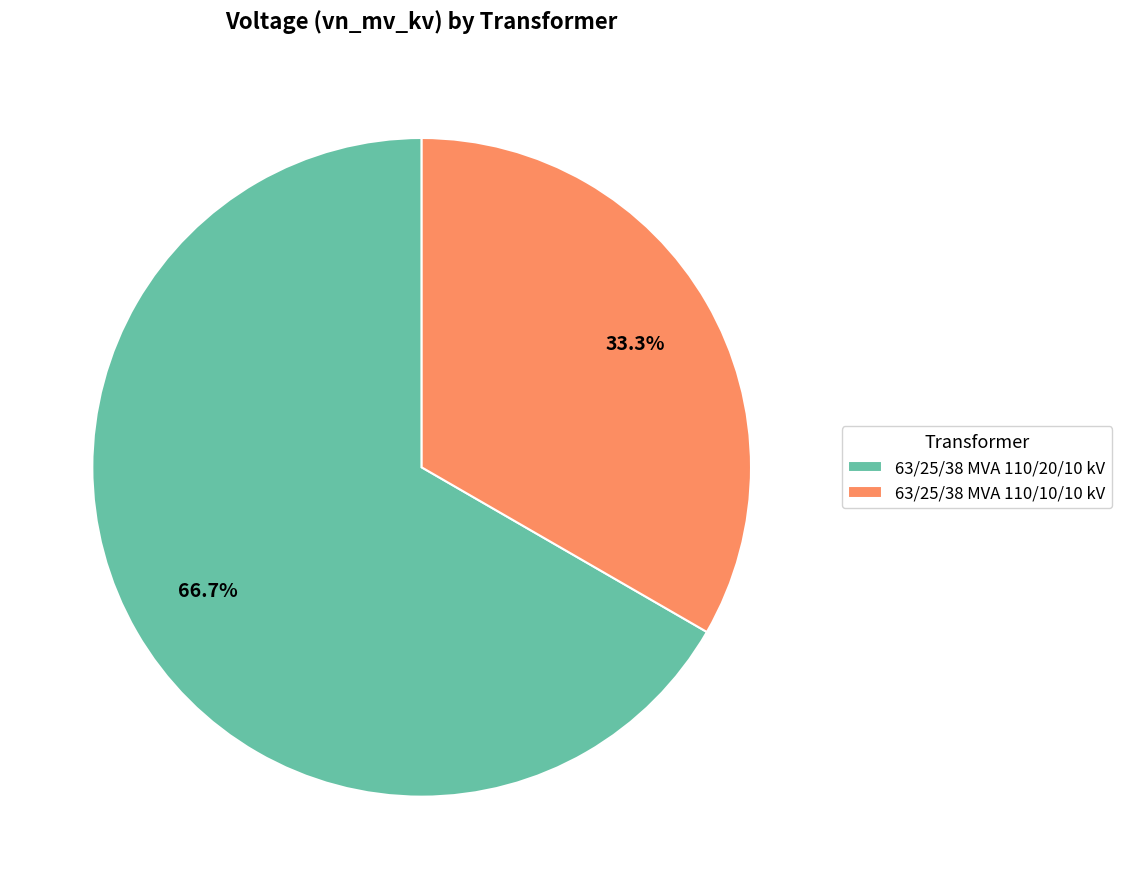

Approximately how many times larger is the value at 63/25/38 MVA 110/10/10 kV compared to 63/25/38 MVA 110/20/10 kV?

0.5